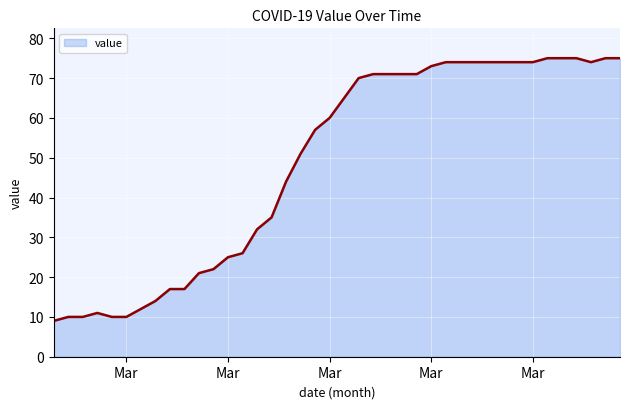

What is the maximum value shown in the chart?

75